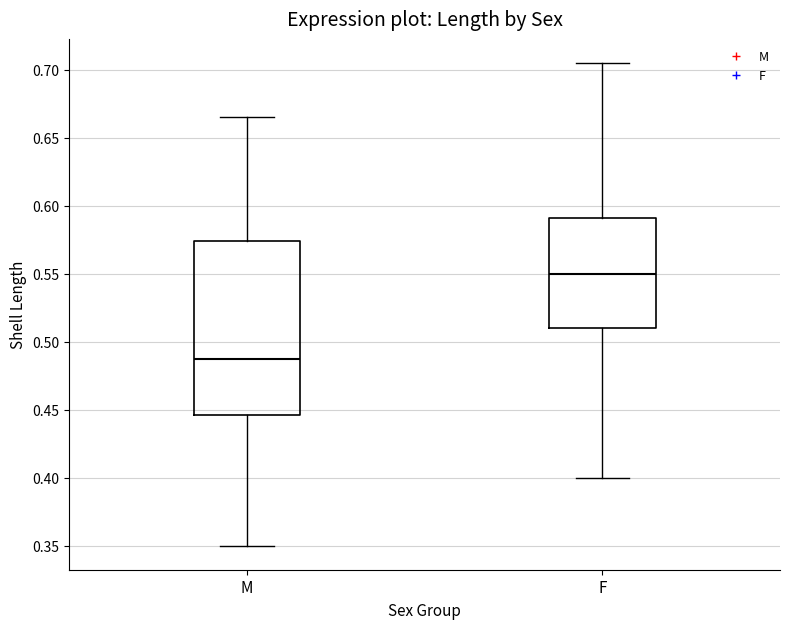

Reading left to right, transcribe this box plot: for each box, give where its median line is, the range the box spans, and where its two whiskers end, as read against the y-axis. The values are not printed on the chart, so give them approximately, as read against the axis.

M: median 0.490, box 0.445 to 0.575, whiskers 0.350 to 0.665
F: median 0.550, box 0.510 to 0.590, whiskers 0.400 to 0.705